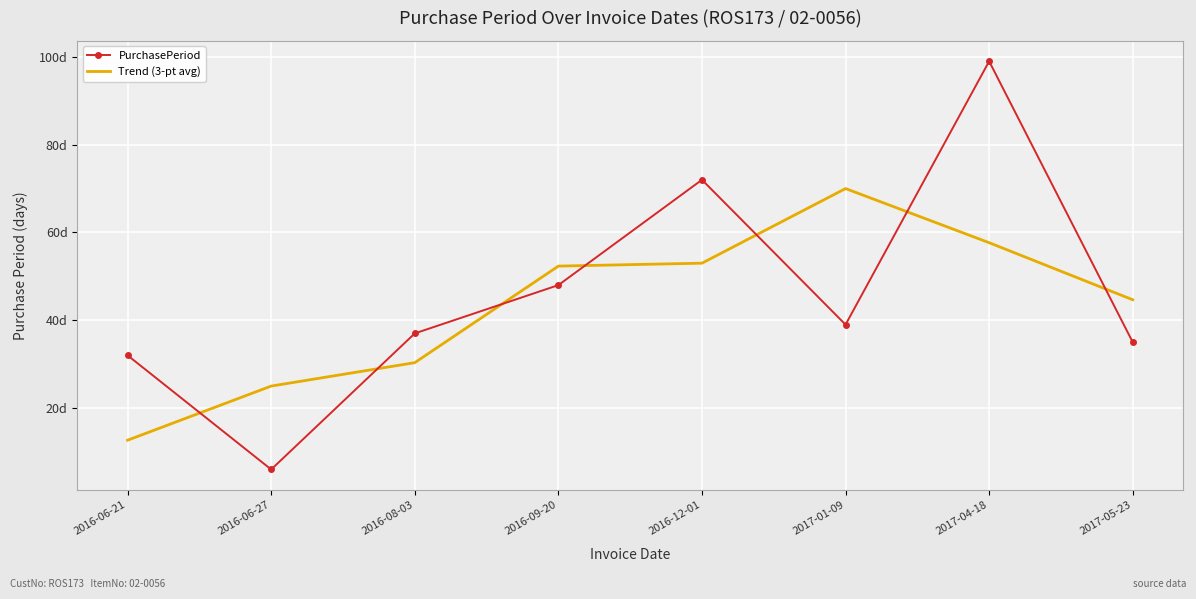

Reading left to right, transcribe all the data shown in this chart.

PurchasePeriod: 2016-06-21=32.0	2016-06-27=6.0	2016-08-03=37.0	2016-09-20=48.0	2016-12-01=72.0	2017-01-09=39.0	2017-04-18=99.0	2017-05-23=35.0
Trend (3-pt avg): 2016-06-21=12.7	2016-06-27=25.0	2016-08-03=30.3	2016-09-20=52.3	2016-12-01=53.0	2017-01-09=70.0	2017-04-18=57.7	2017-05-23=44.7